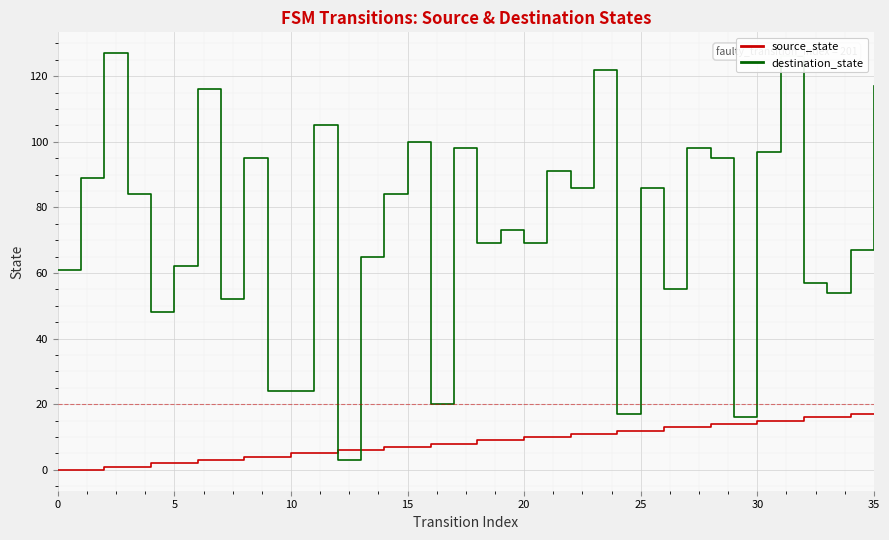

True or false: destination_state and source_state intersect in this chart.

True